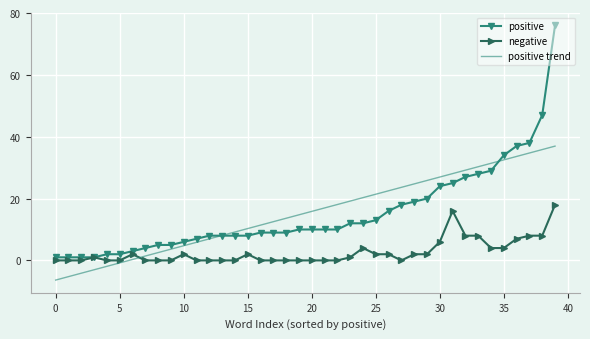

List the series in order of their peak value, highest first.

positive, positive trend, negative